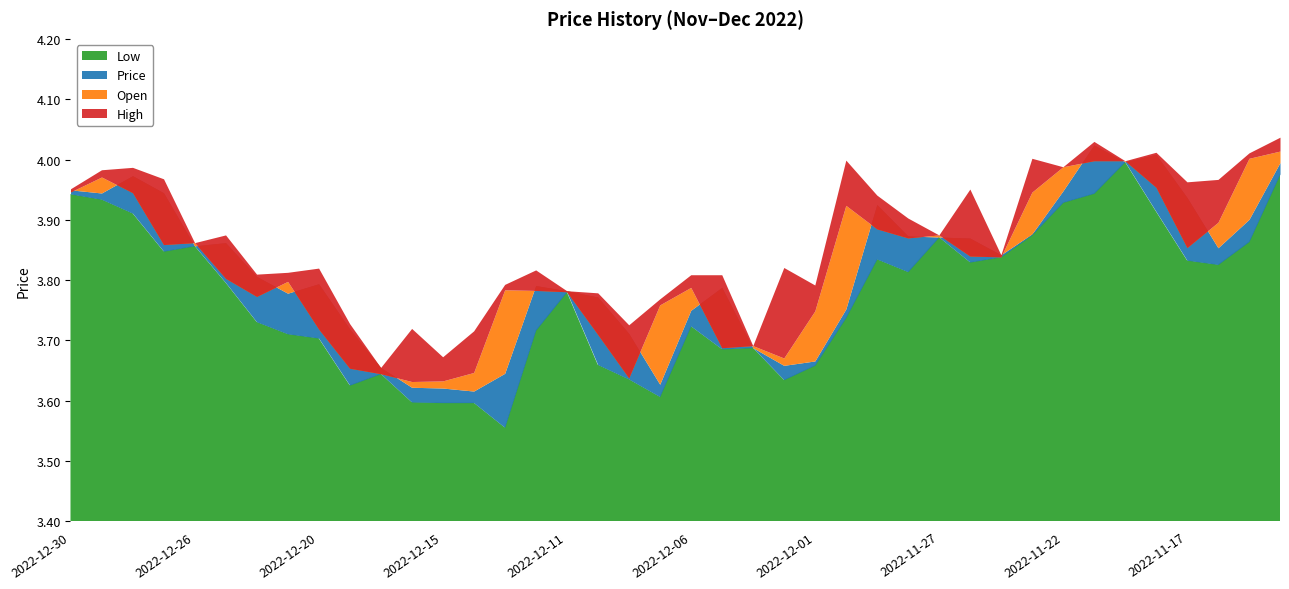

What is the greatest value displayed?

4.0